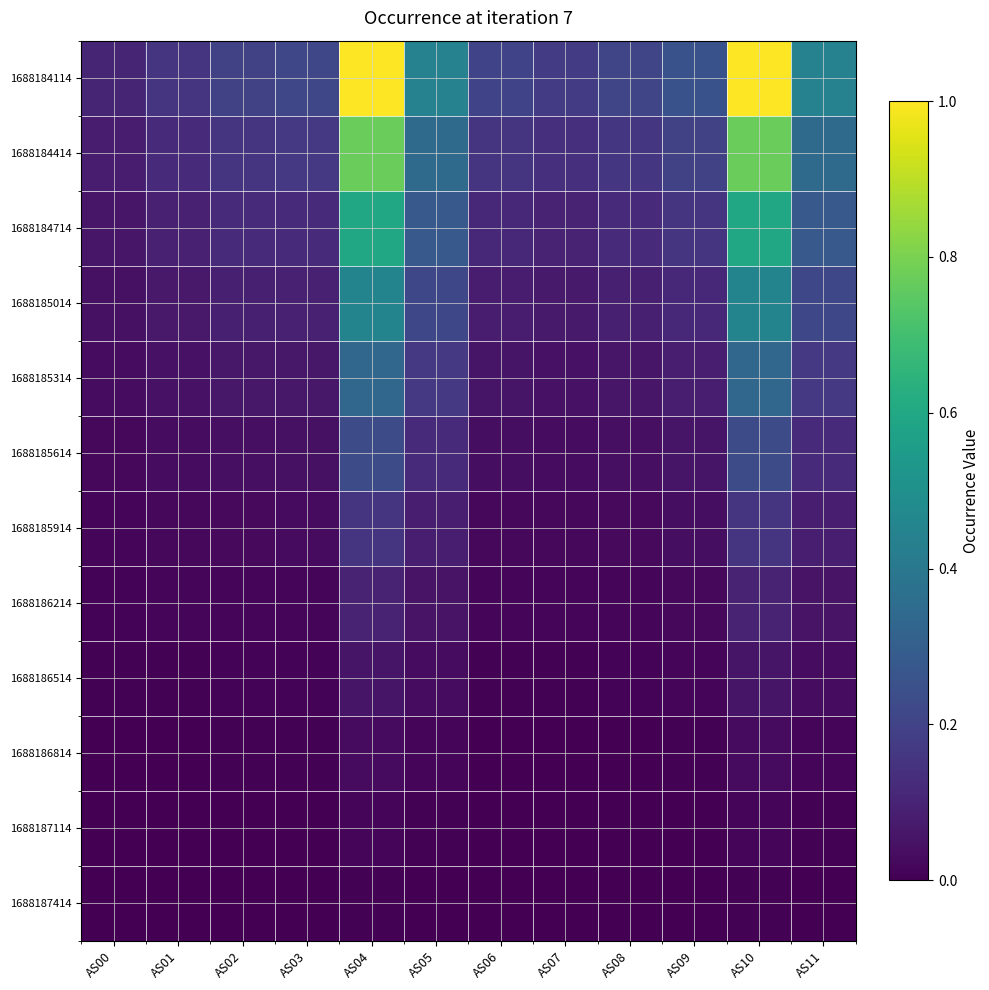

Reading left to right, list all the values displayed in this chart.

1688184114: AS00=0.1	AS01=0.2	AS02=0.2	AS03=0.2	AS04=1.0	AS05=0.4	AS06=0.2	AS07=0.2	AS08=0.2	AS09=0.3	AS10=1.0	AS11=0.4
1688184414: AS00=0.1	AS01=0.1	AS02=0.2	AS03=0.2	AS04=0.8	AS05=0.3	AS06=0.2	AS07=0.1	AS08=0.2	AS09=0.2	AS10=0.8	AS11=0.3
1688184714: AS00=0.1	AS01=0.1	AS02=0.1	AS03=0.1	AS04=0.6	AS05=0.3	AS06=0.1	AS07=0.1	AS08=0.1	AS09=0.1	AS10=0.6	AS11=0.3
1688185014: AS00=0.0	AS01=0.1	AS02=0.1	AS03=0.1	AS04=0.5	AS05=0.2	AS06=0.1	AS07=0.1	AS08=0.1	AS09=0.1	AS10=0.5	AS11=0.2
1688185314: AS00=0.0	AS01=0.0	AS02=0.1	AS03=0.1	AS04=0.3	AS05=0.2	AS06=0.1	AS07=0.0	AS08=0.1	AS09=0.1	AS10=0.3	AS11=0.2
1688185614: AS00=0.0	AS01=0.0	AS02=0.0	AS03=0.0	AS04=0.2	AS05=0.1	AS06=0.0	AS07=0.0	AS08=0.0	AS09=0.1	AS10=0.2	AS11=0.1
1688185914: AS00=0.0	AS01=0.0	AS02=0.0	AS03=0.0	AS04=0.2	AS05=0.1	AS06=0.0	AS07=0.0	AS08=0.0	AS09=0.0	AS10=0.2	AS11=0.1
1688186214: AS00=0.0	AS01=0.0	AS02=0.0	AS03=0.0	AS04=0.1	AS05=0.1	AS06=0.0	AS07=0.0	AS08=0.0	AS09=0.0	AS10=0.1	AS11=0.1
1688186514: AS00=0.0	AS01=0.0	AS02=0.0	AS03=0.0	AS04=0.1	AS05=0.0	AS06=0.0	AS07=0.0	AS08=0.0	AS09=0.0	AS10=0.1	AS11=0.0
1688186814: AS00=0.0	AS01=0.0	AS02=0.0	AS03=0.0	AS04=0.0	AS05=0.0	AS06=0.0	AS07=0.0	AS08=0.0	AS09=0.0	AS10=0.0	AS11=0.0
1688187114: AS00=0.0	AS01=0.0	AS02=0.0	AS03=0.0	AS04=0.0	AS05=0.0	AS06=0.0	AS07=0.0	AS08=0.0	AS09=0.0	AS10=0.0	AS11=0.0
1688187414: AS00=0.0	AS01=0.0	AS02=0.0	AS03=0.0	AS04=0.0	AS05=0.0	AS06=0.0	AS07=0.0	AS08=0.0	AS09=0.0	AS10=0.0	AS11=0.0